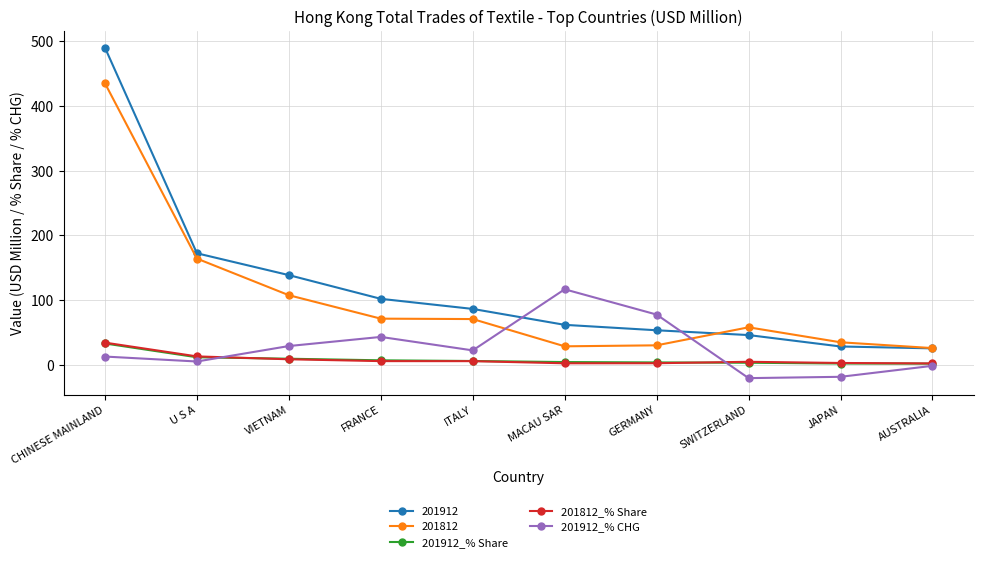

What is the maximum value shown in the chart?

490.3